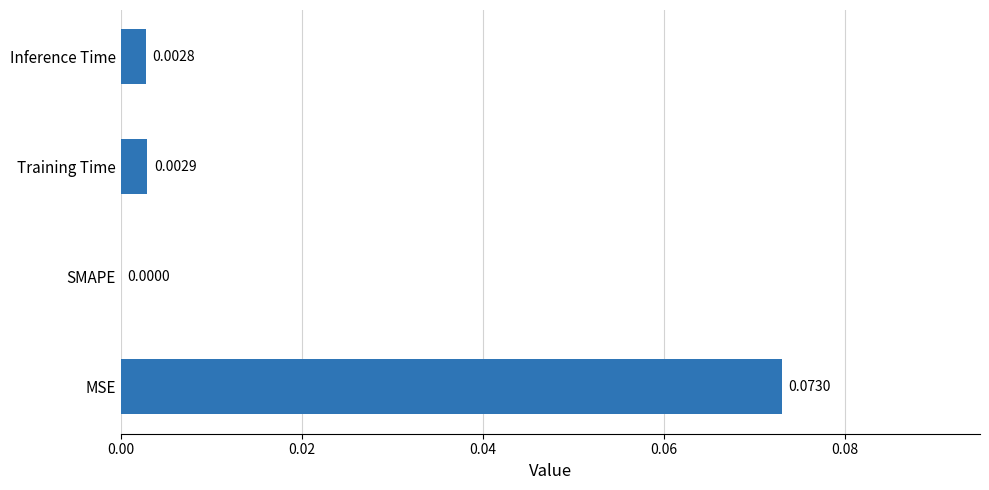

Which has a higher value, SMAPE or Training Time?

Training Time